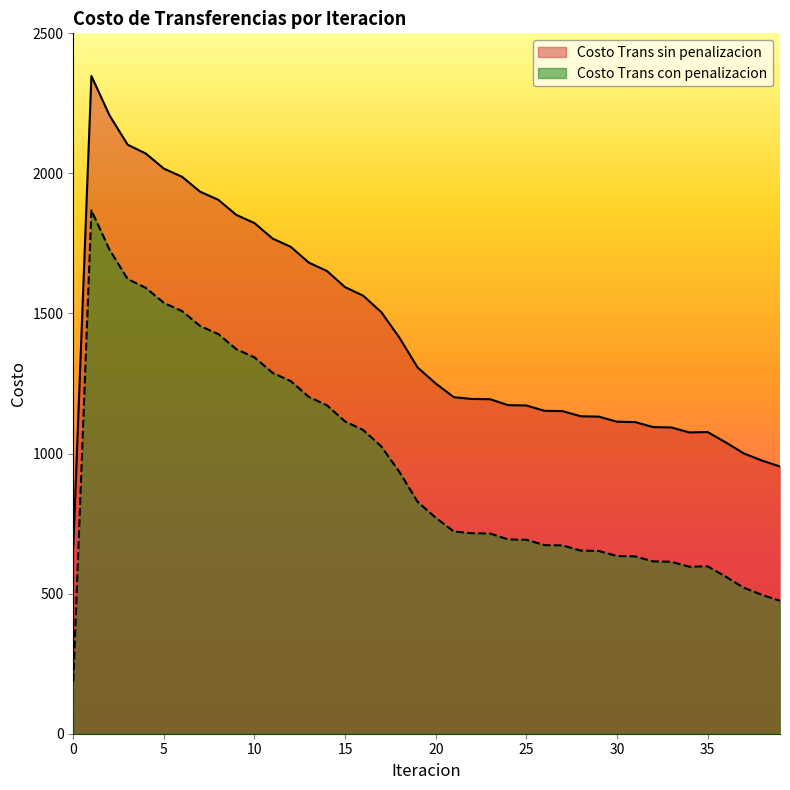

Rank the series by their average value, from lowest to highest.

Costo Trans con penalizacion, Costo Trans sin penalizacion